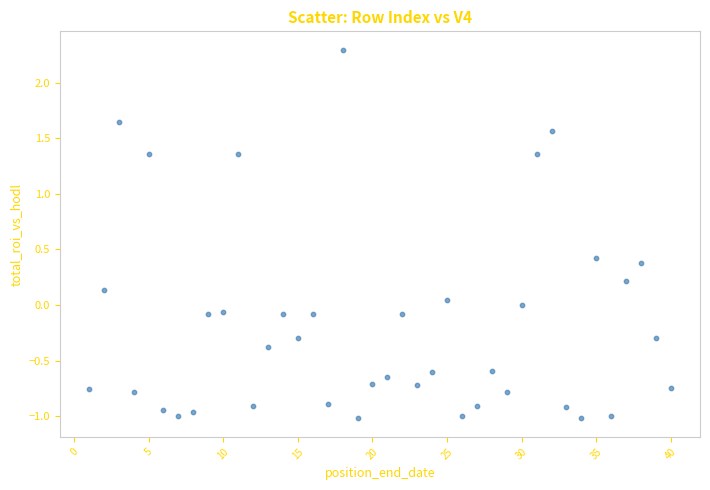

What is the range of Y values (max minus min)?

3.3